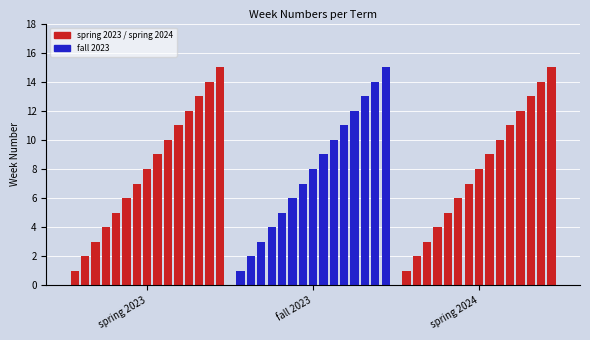

What is the greatest value displayed?

15